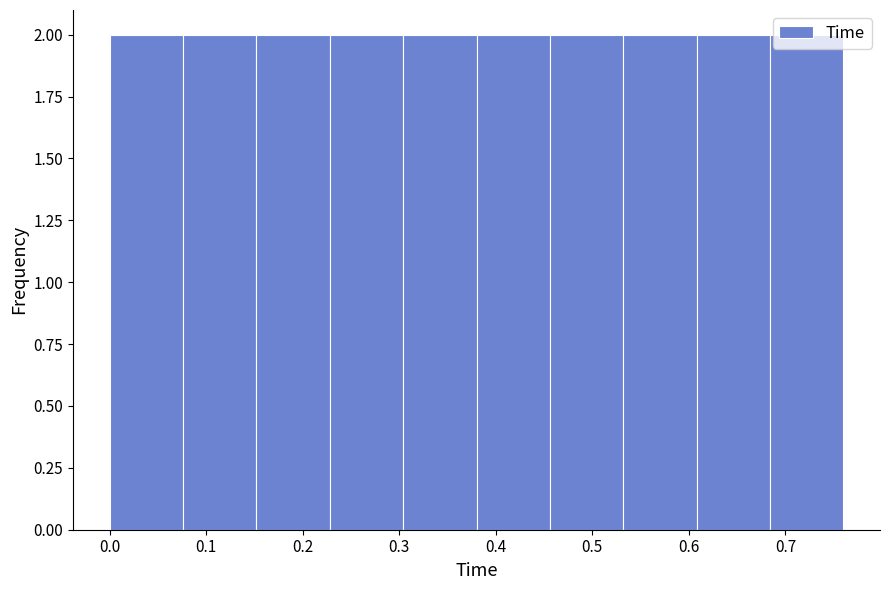

How tall is the bar that spans 0.076 to 0.152 on the x-axis? Neither the bar edges nor the heights are printed on the chart, so give them approximately, as read against the axes.

2